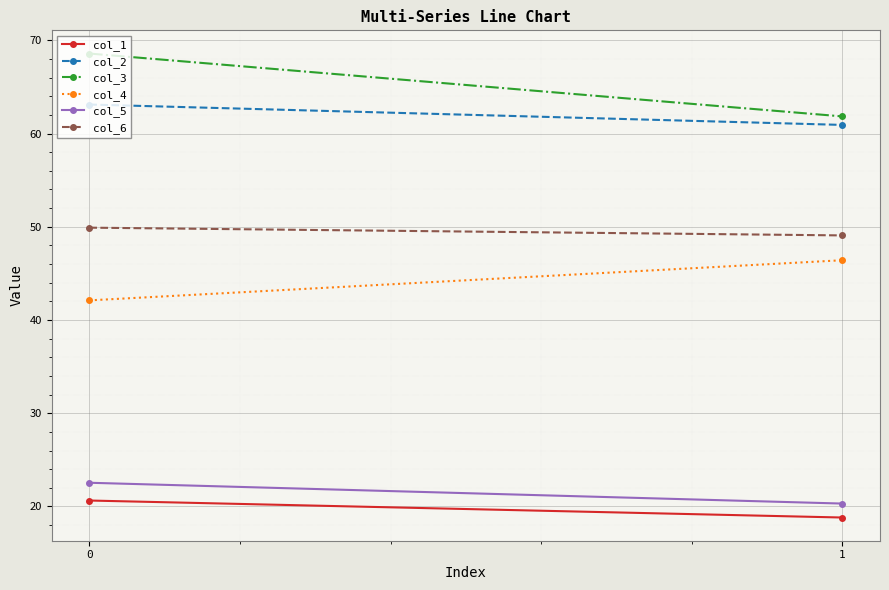

What is the difference between the col_2 values at 0 and 1?

2.2